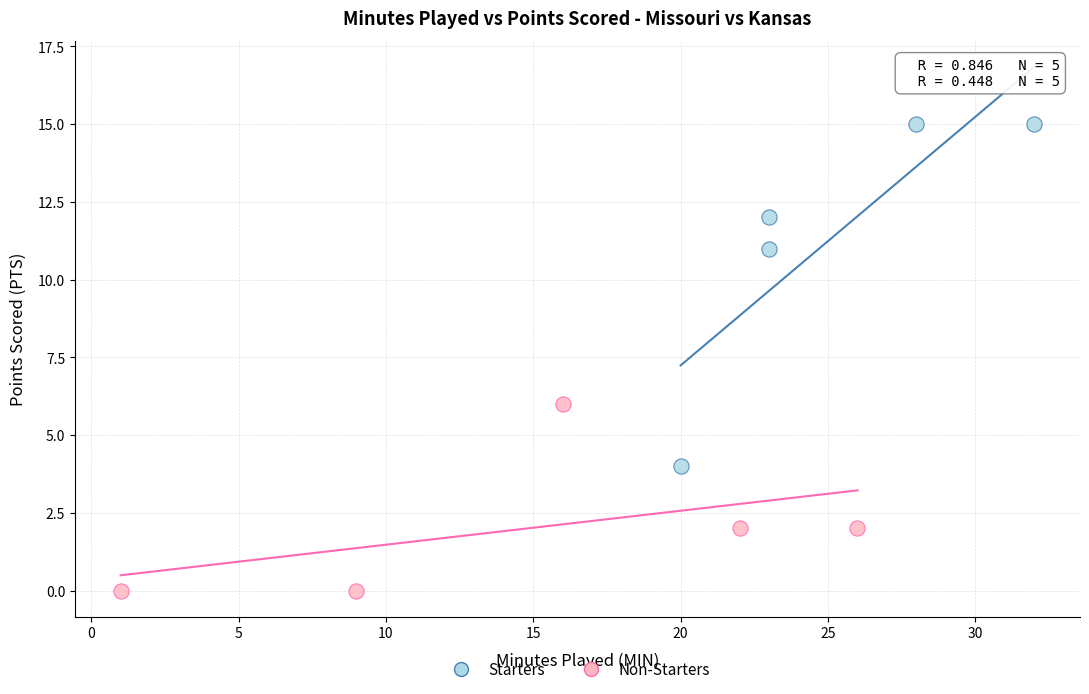

Which series reaches the minimum Y coordinate?

Non-Starters